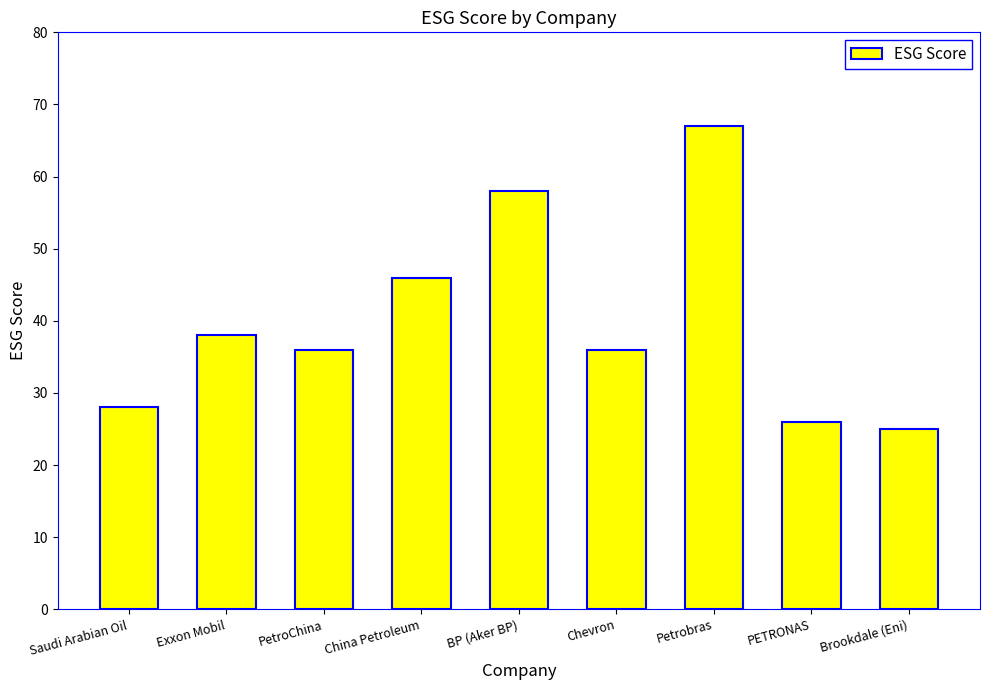

Approximately how many times larger is the value at Petrobras compared to BP (Aker BP)?

1.2